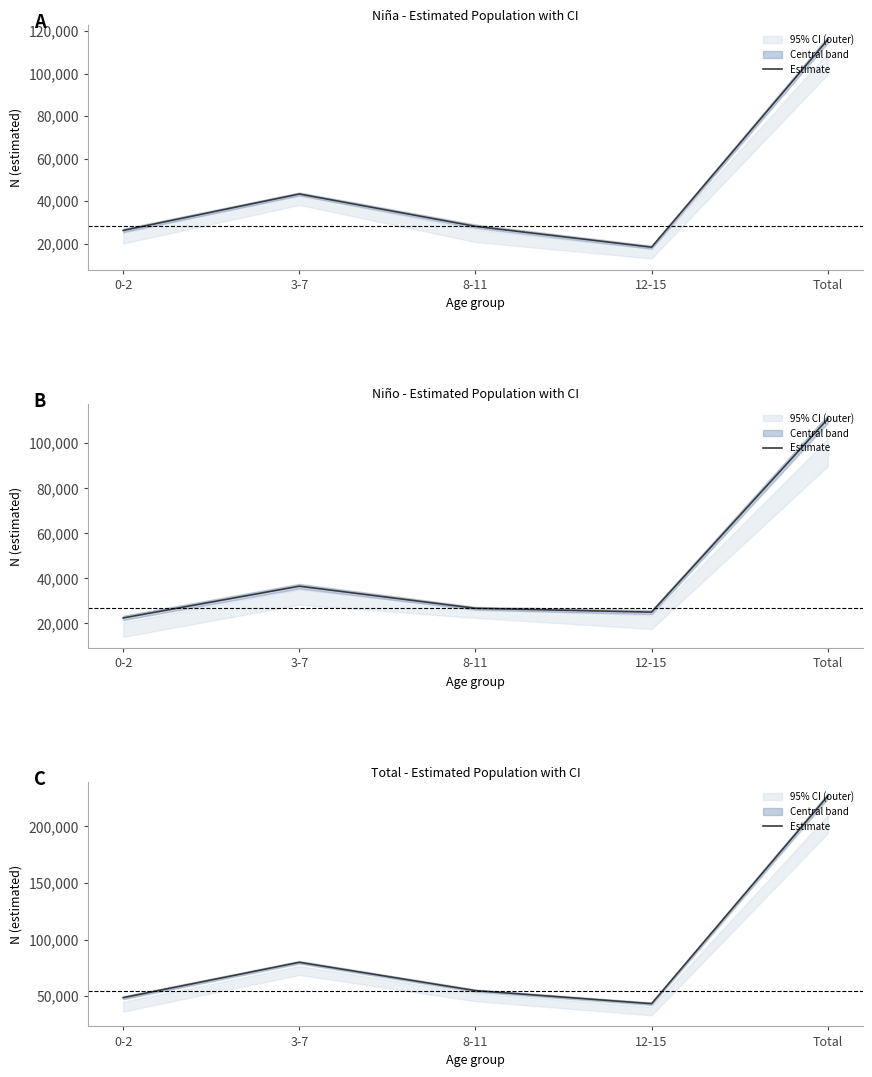

Reading left to right, extract all data points from this chart.

48644	79880	54834	43321	226679